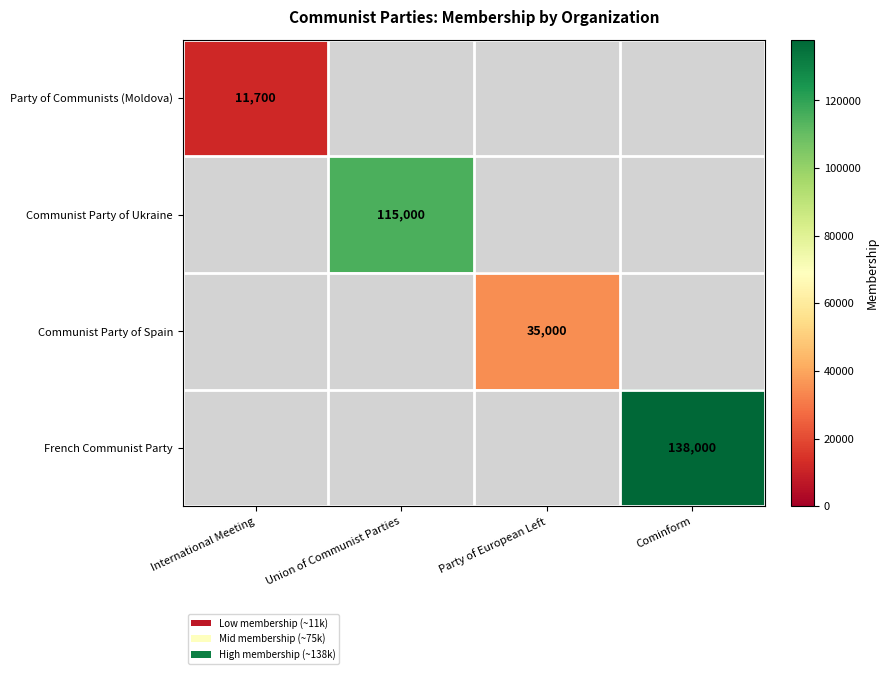

Which has a higher value, International Meeting or Party of European Left?

Party of European Left